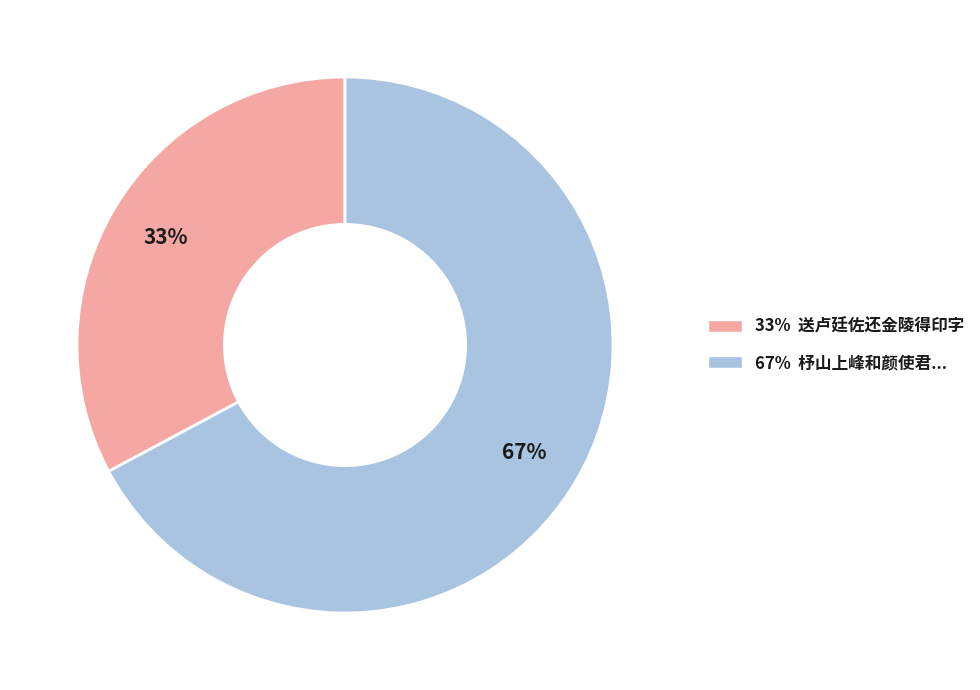

Which slice is the largest?

67% 杼山上峰和颜使君...